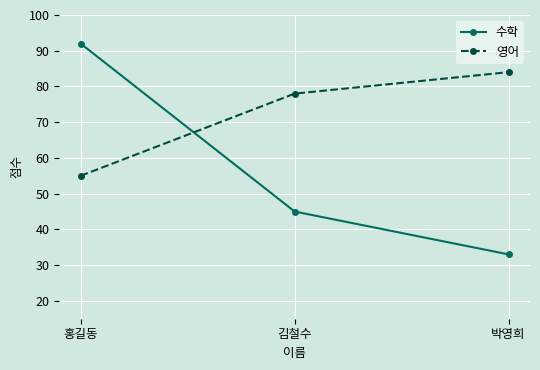

Rank the series by their maximum value, from highest to lowest.

수학, 영어